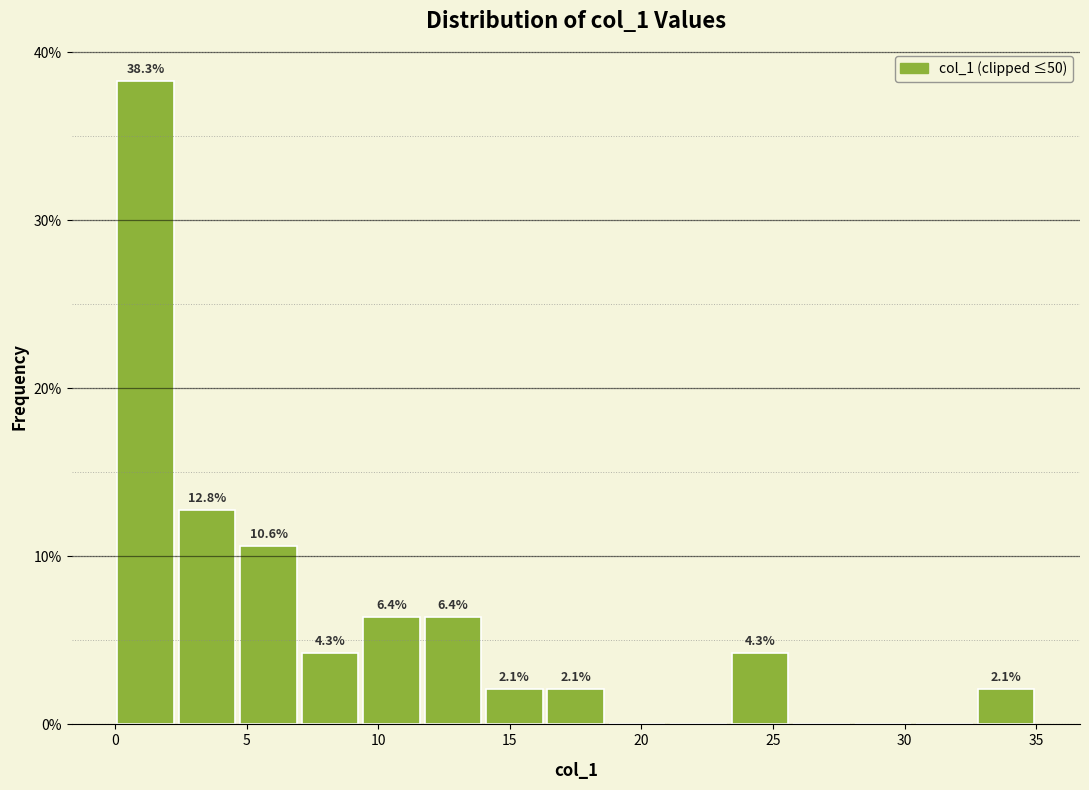

Which range on the x-axis has the tallest bar?

0.0 to 2.5